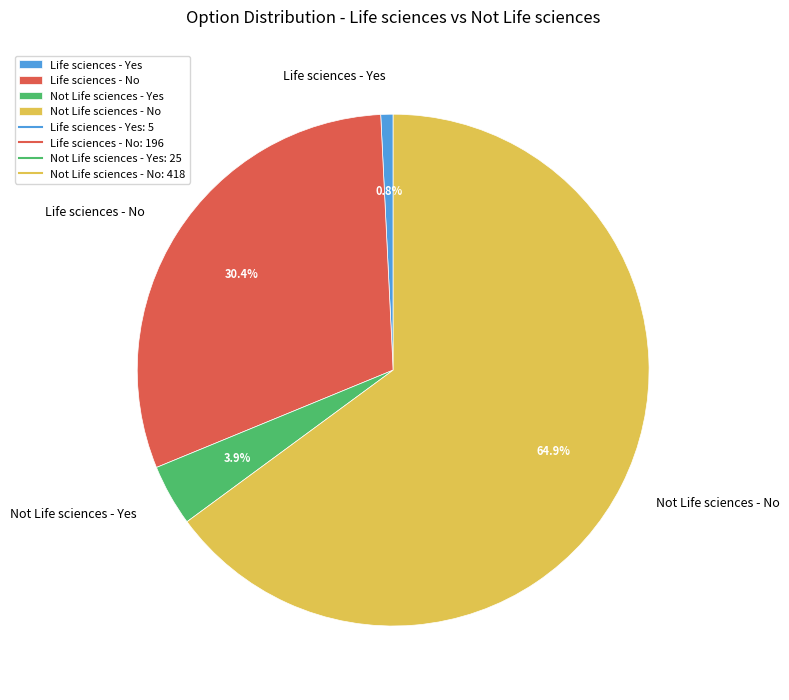

To the nearest percent, what is the average slice percentage?

25%